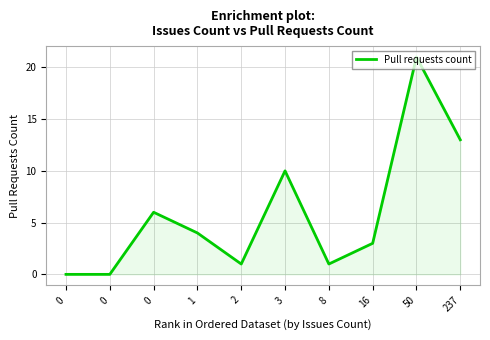

The chart shows a value of 0 at 0. True or false?

True